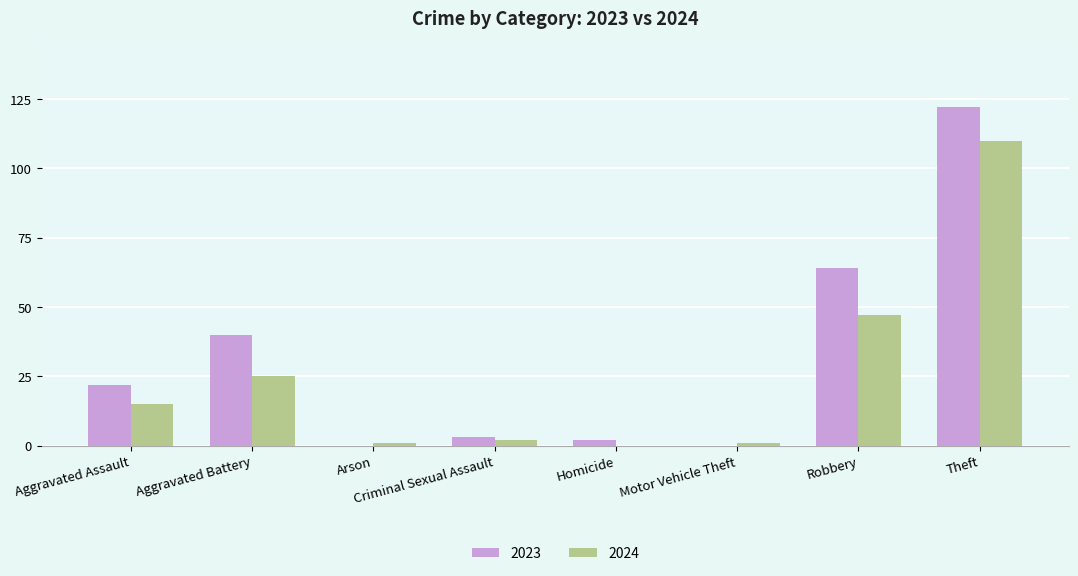

At which label is 2023 closest to 61?

Robbery